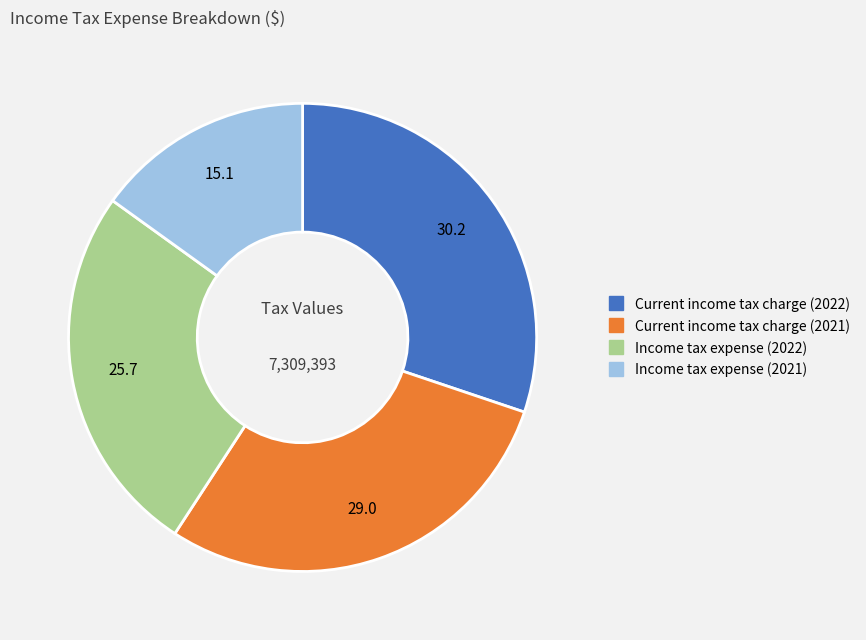

Which category has the biggest portion of the pie?

Current income tax charge (2022)